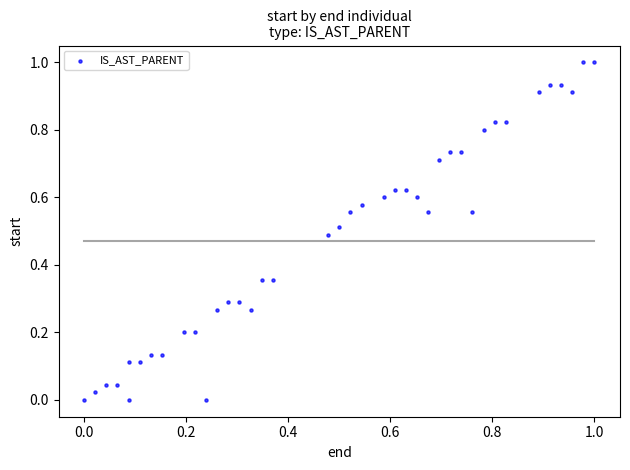

What is the range of X values (max minus min)?

1.0